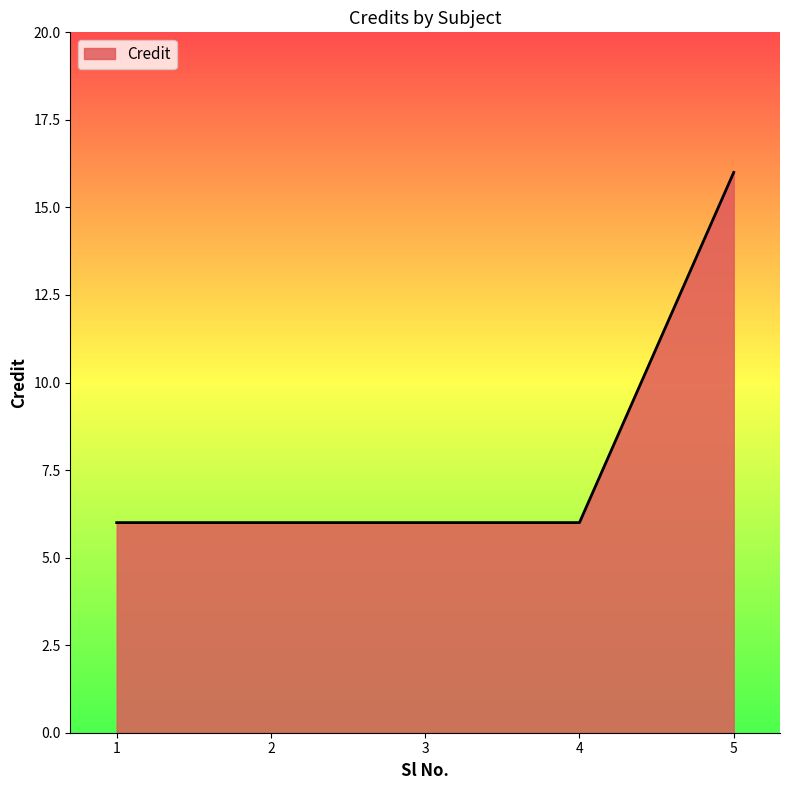

What is the sum of all values?

40